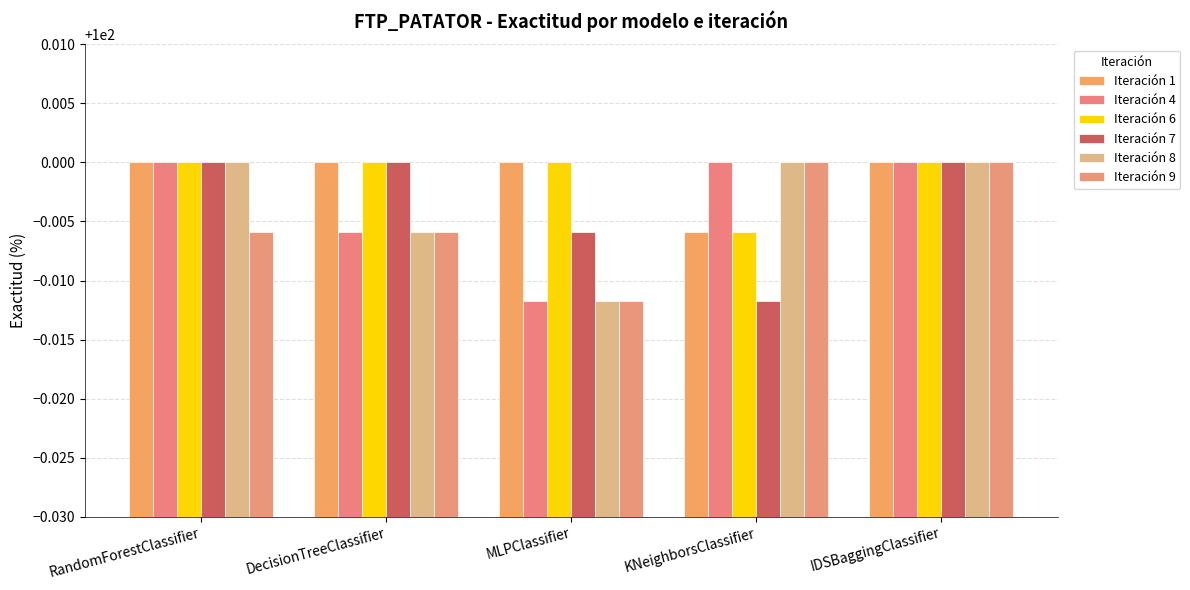

Is the value of Iteración 1 at RandomForestClassifier greater than the value of Iteración 9 at RandomForestClassifier?

Yes